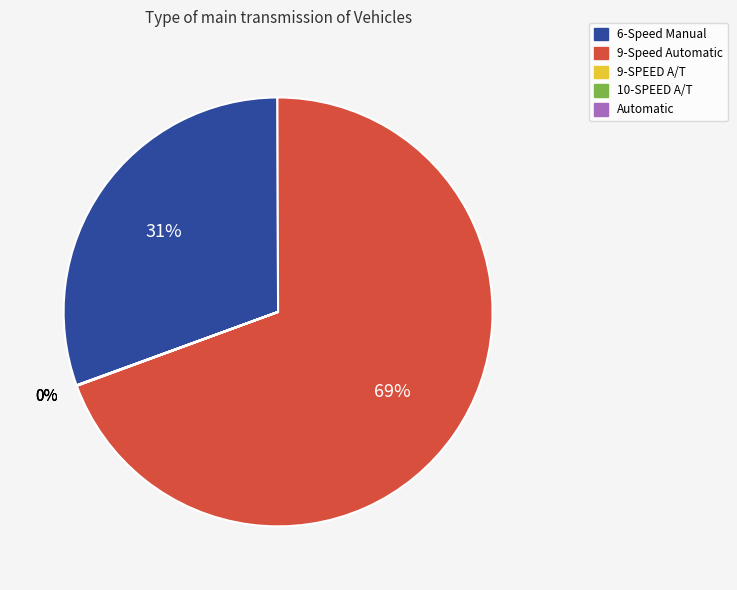

Is there any slice that represents more than half of the pie?

Yes